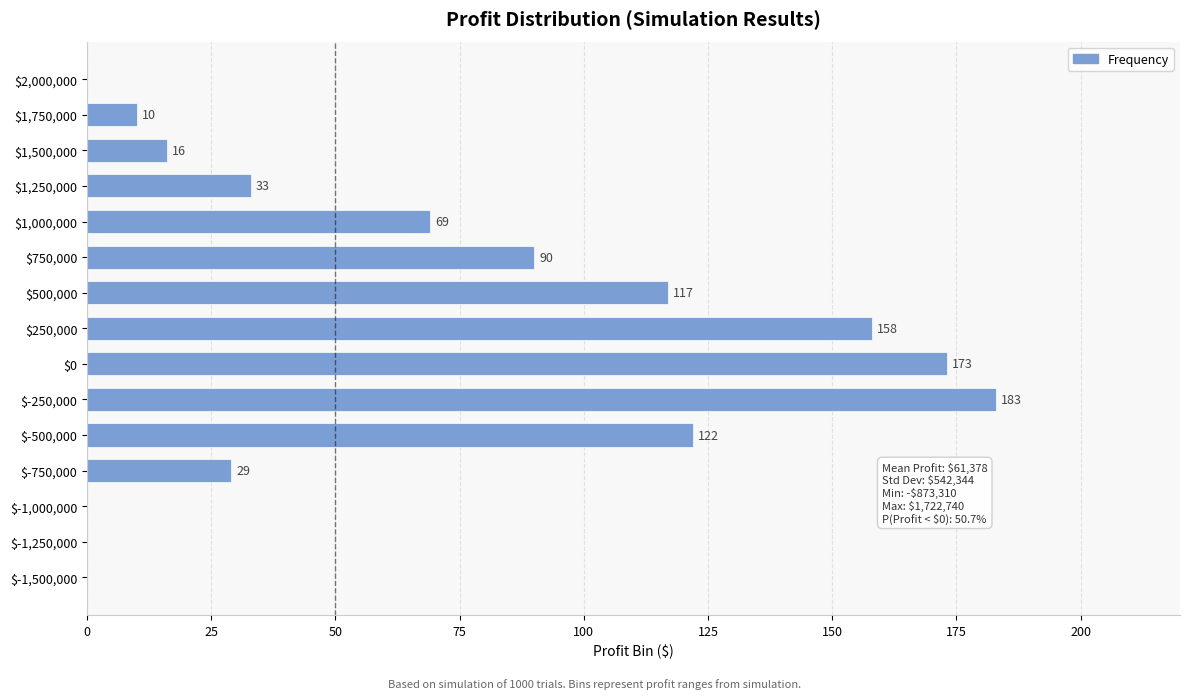

What is the sum of all values?

1000